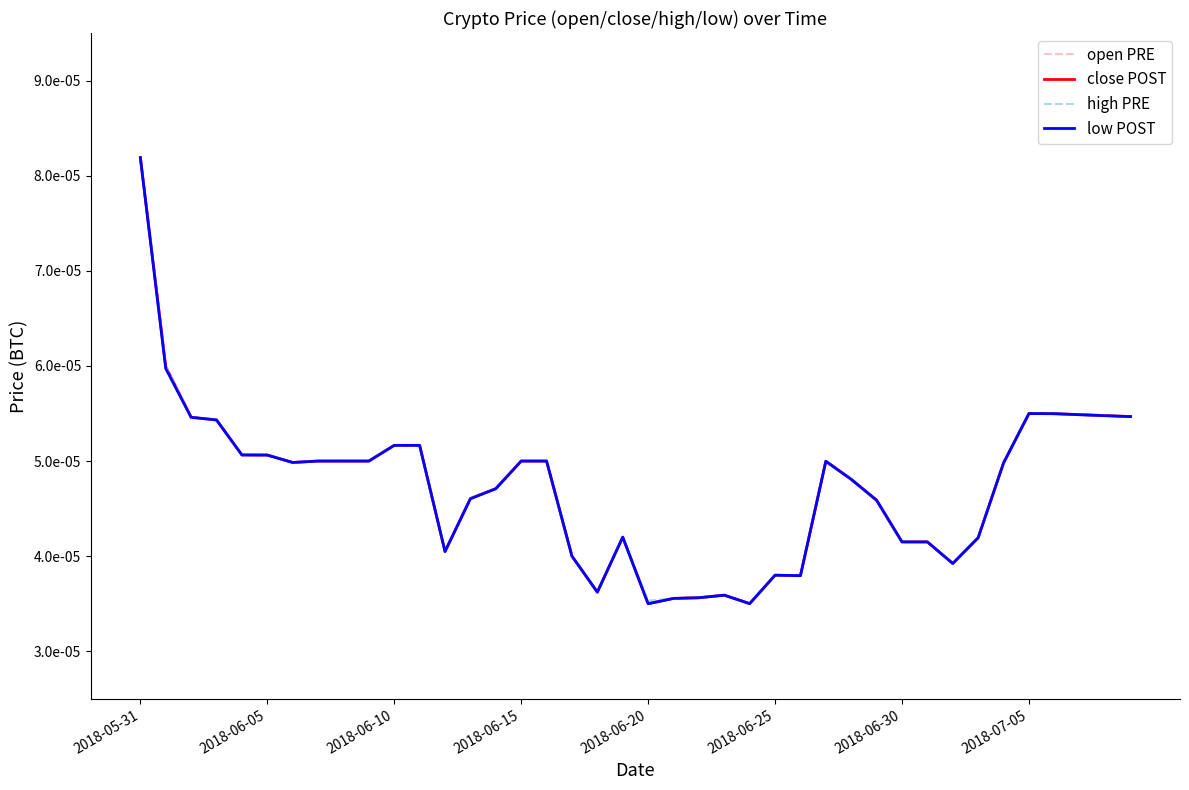

What are all the series names shown in the legend?

open PRE, close POST, high PRE, low POST